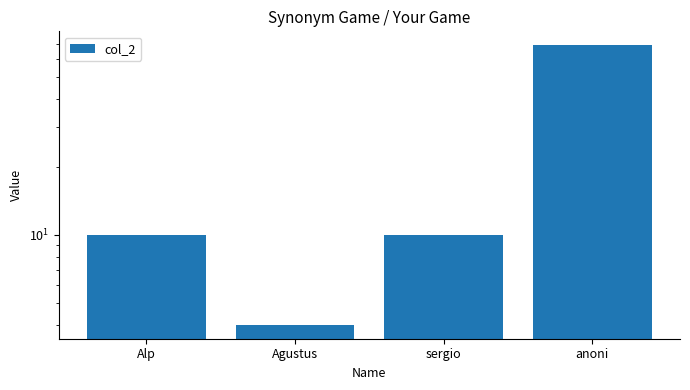

What is the maximum value shown in the chart?

69